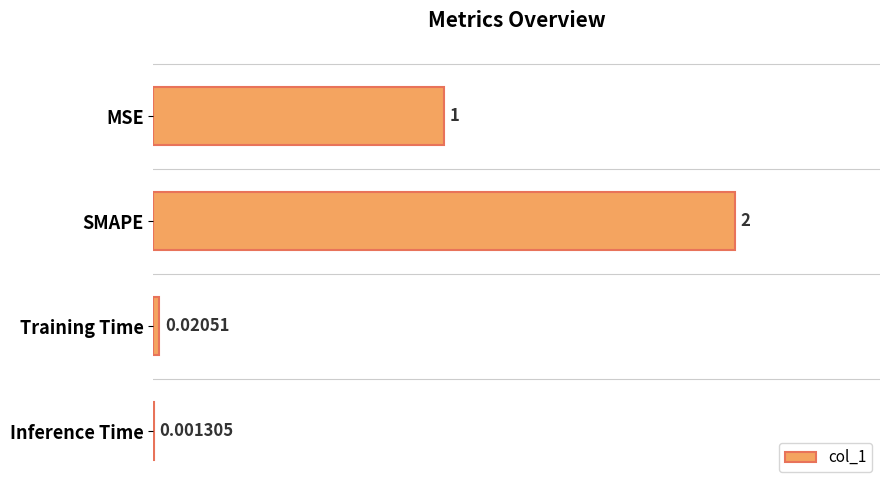

Between Inference Time and SMAPE, which is larger?

SMAPE